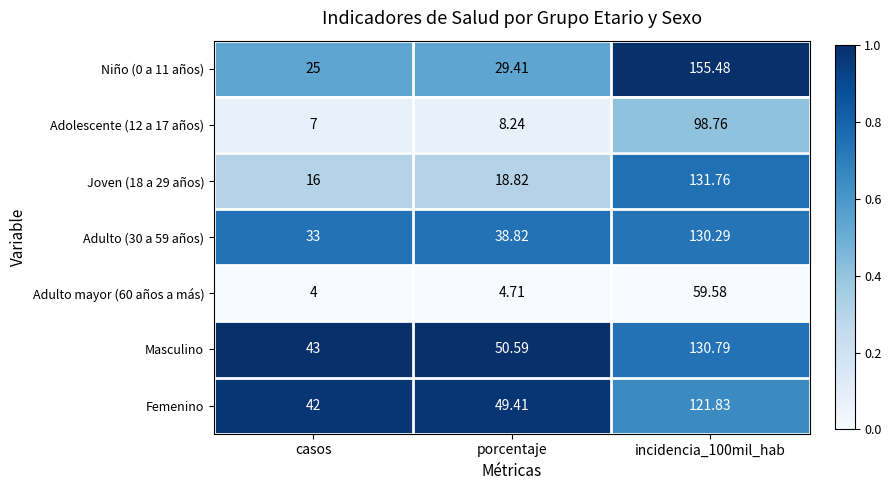

Where does the Adulto (30 a 59 años) series first go above 38?

porcentaje